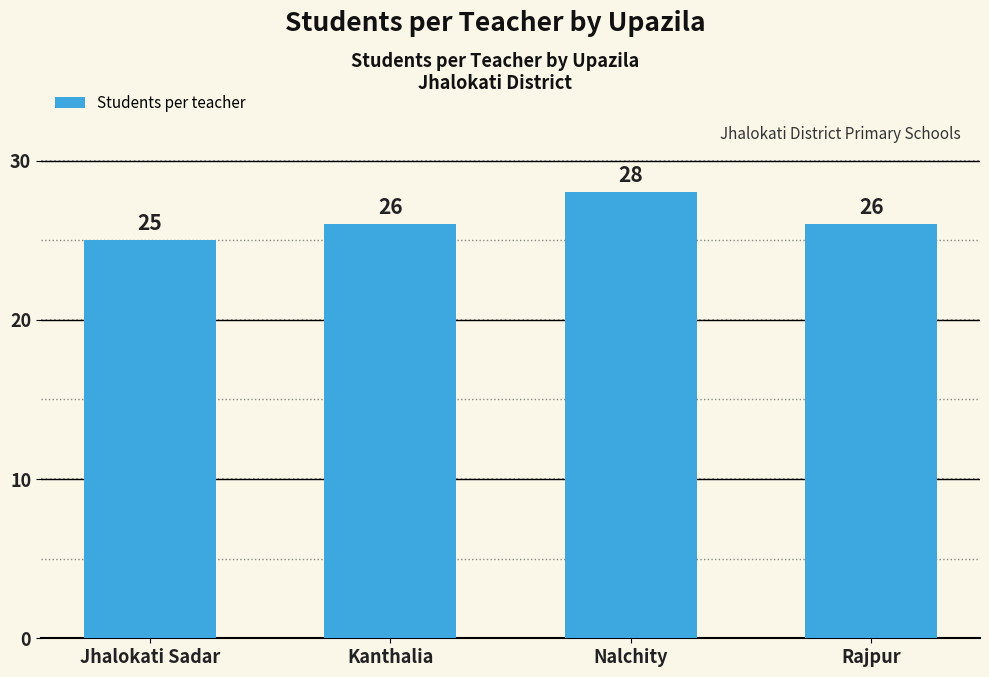

Reading left to right, transcribe all the data shown in this chart.

25	26	28	26